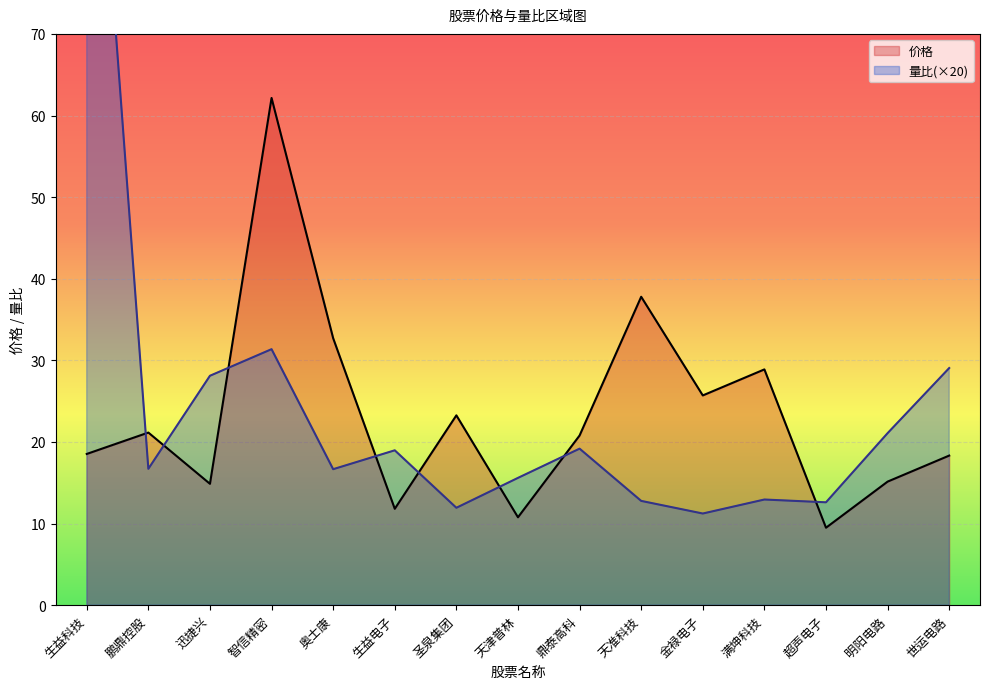

Rank the categories by 量比 value from lowest to highest.

金禄电子, 圣泉集团, 超声电子, 天准科技, 满坤科技, 天津普林, 奥士康, 鹏鼎控股, 生益电子, 鼎泰高科, 明阳电路, 迅捷兴, 世运电路, 智信精密, 生益科技